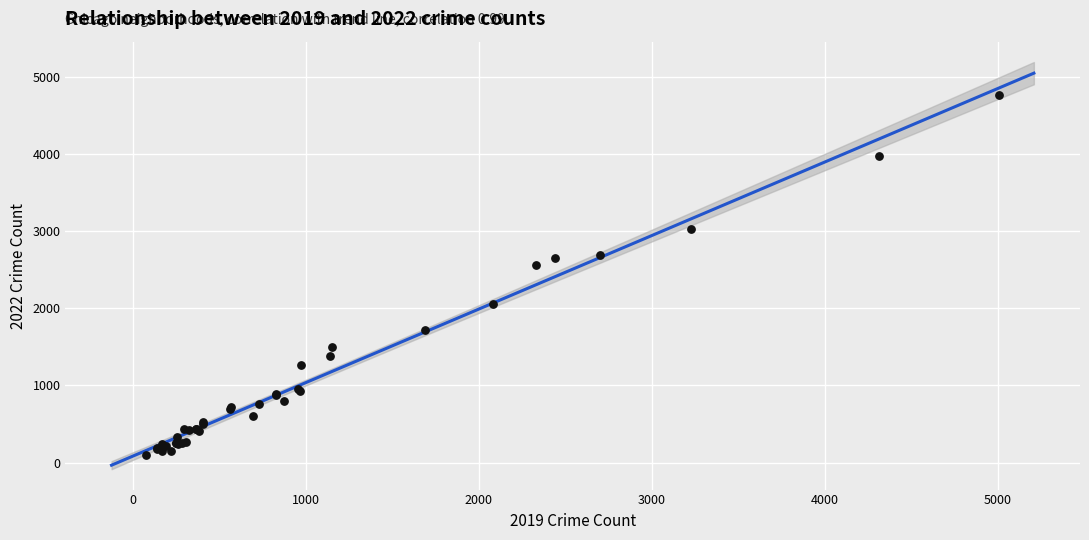

What Y value in the scatter plot is closest to 2430?

2566